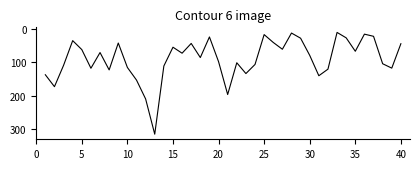

Does the chart display data point markers on the line(s)?

No